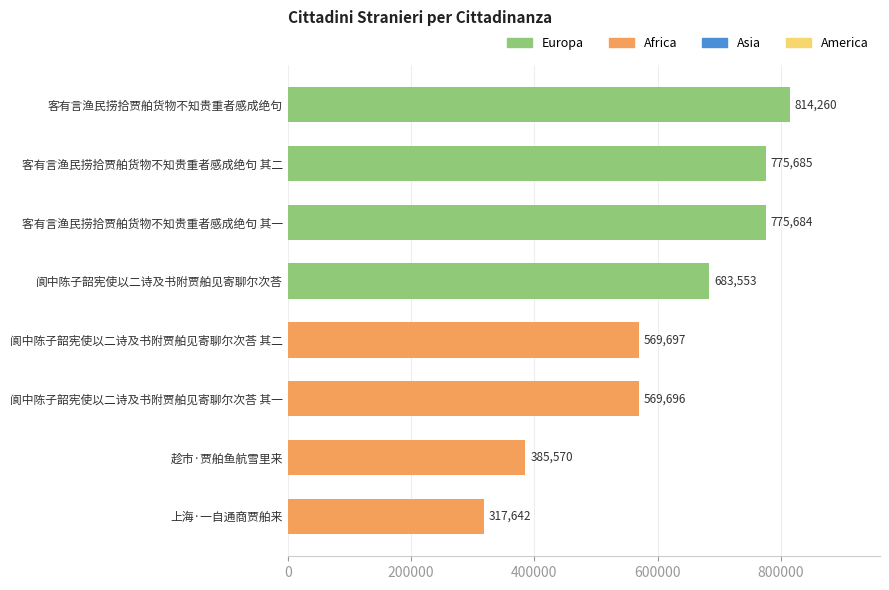

What is the ratio of the value at 阆中陈子韶宪使以二诗及书附贾舶见寄聊尔次荅 其二 to the value at 客有言渔民捞拾贾舶货物不知贵重者感成绝句 其二?

0.7